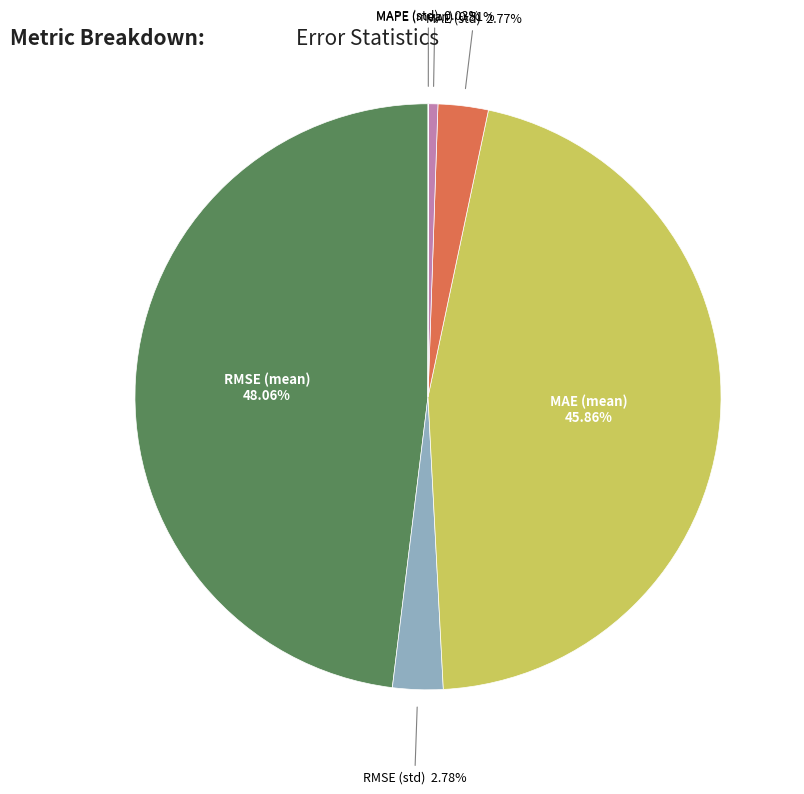

What is the largest slice in the pie chart?

RMSE (mean)